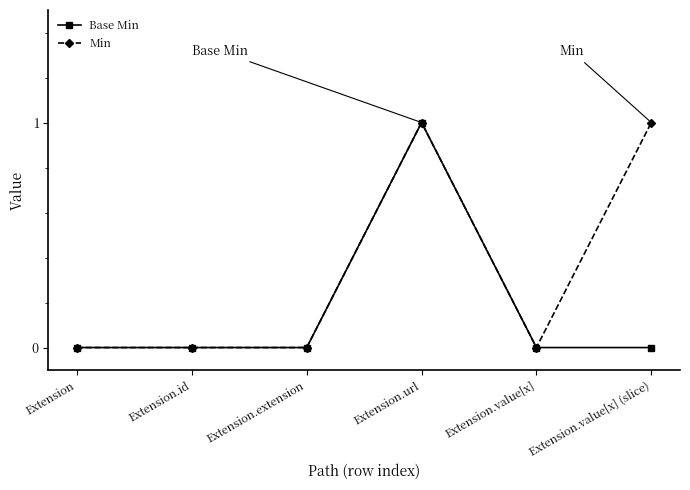

How many categories are shown in the chart?

6